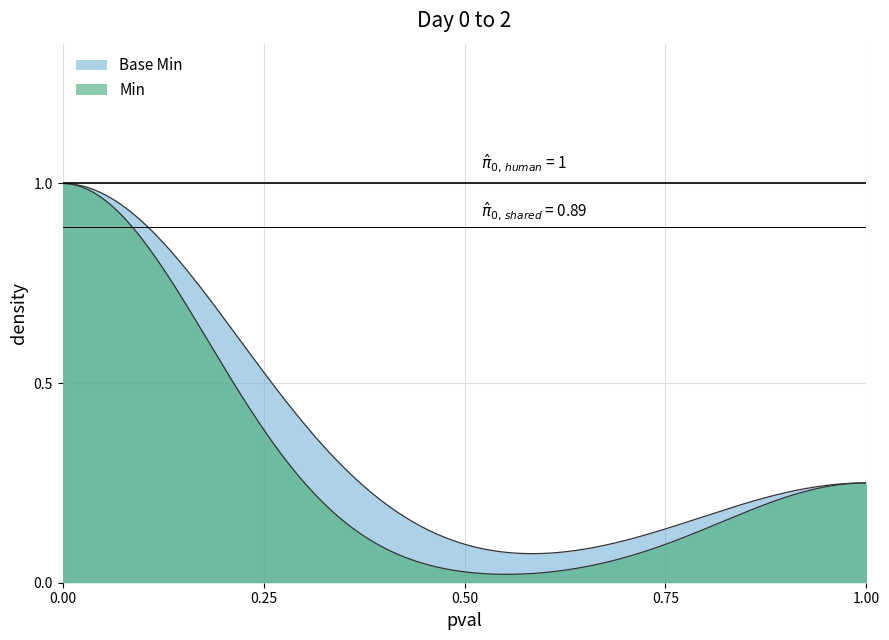

What is the maximum value for Base Min?

1